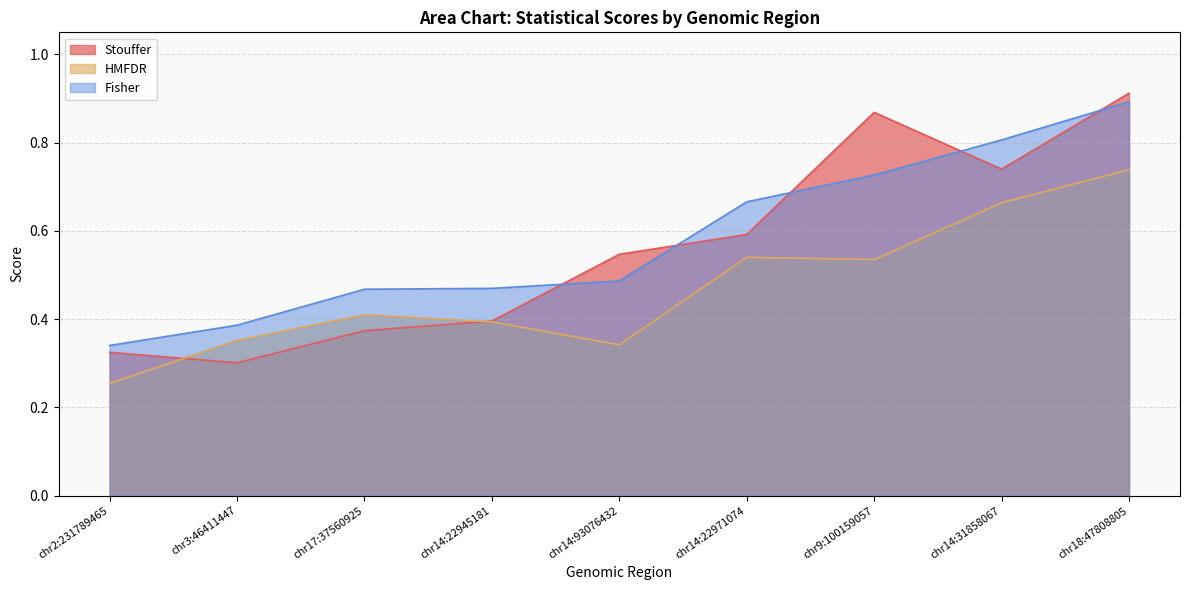

True or false: HMFDR and Fisher intersect in this chart.

False